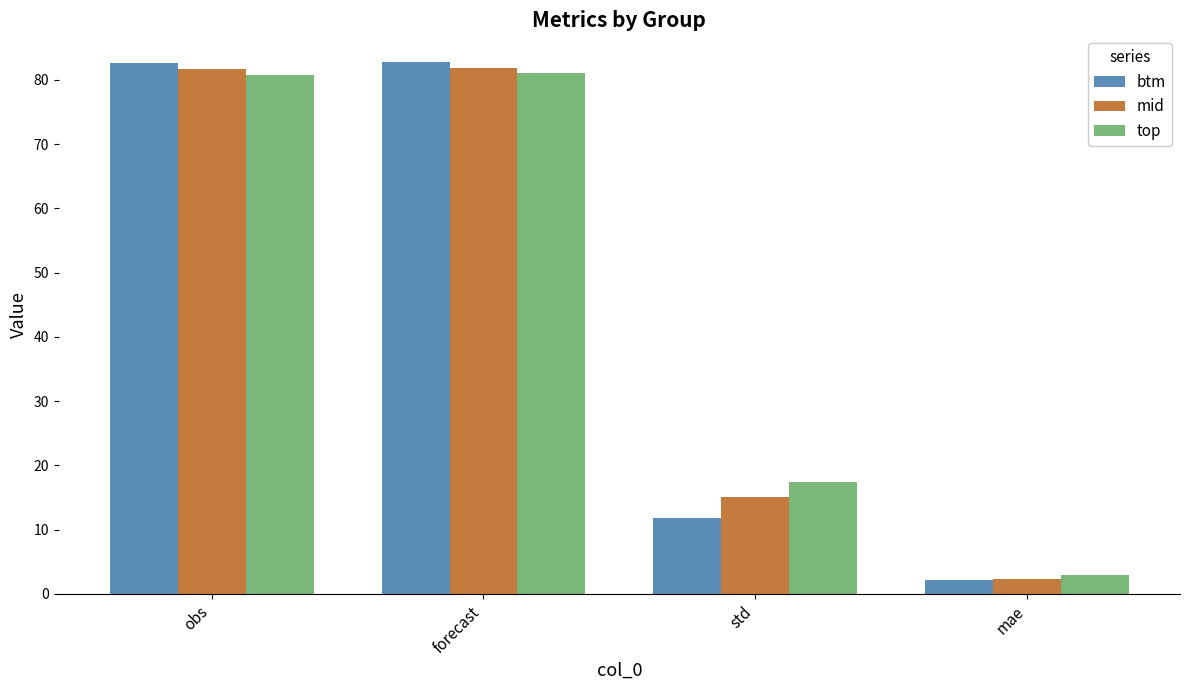

What is the value of the btm bar at the 4th from the left?

2.1